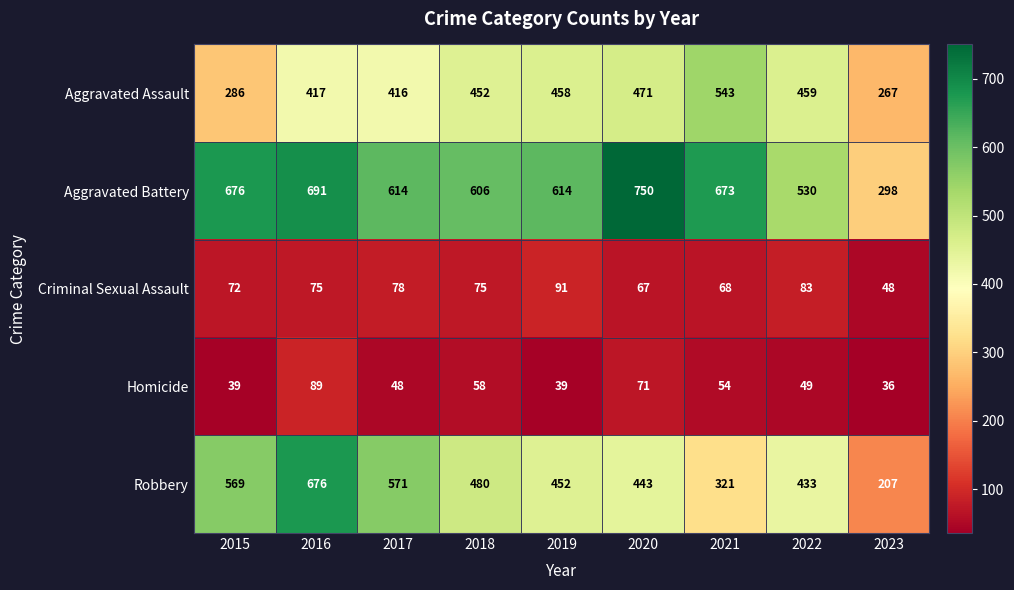

What is the maximum value for Aggravated Battery?

750